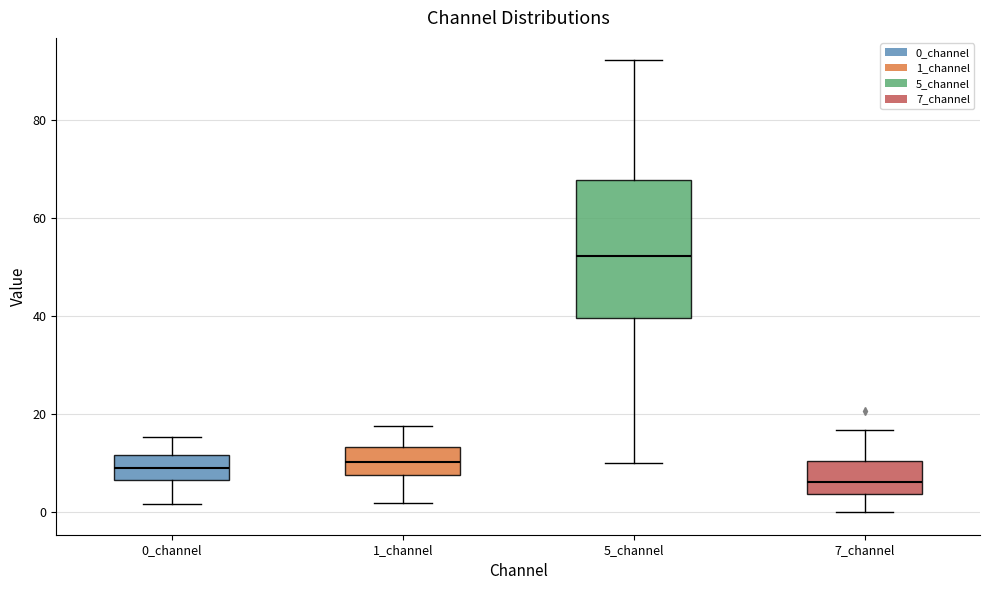

Which box is the tallest, from its lower edge to its upper edge?

5_channel